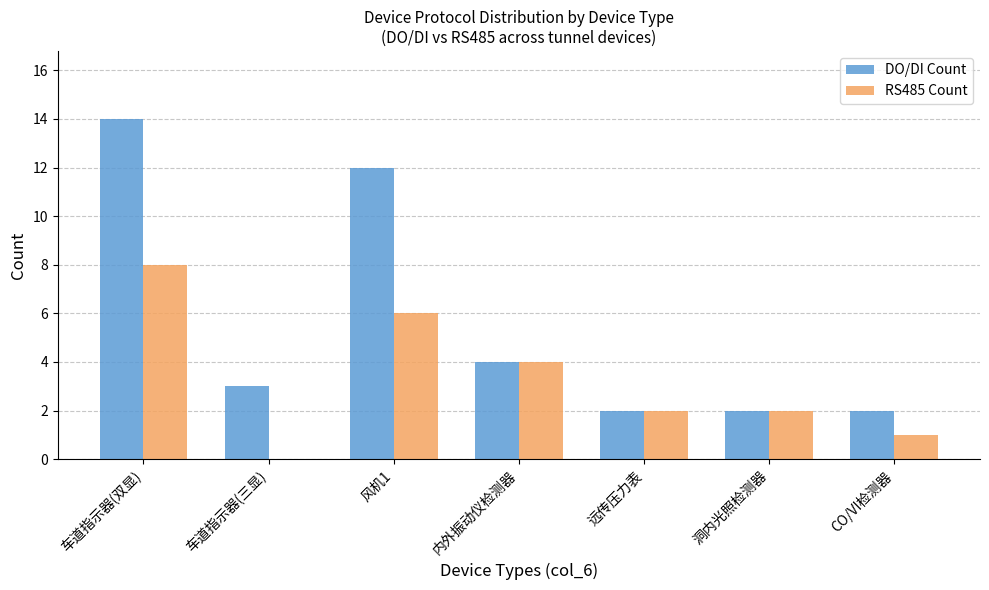

Which series has the largest total across all categories?

DO/DI Count